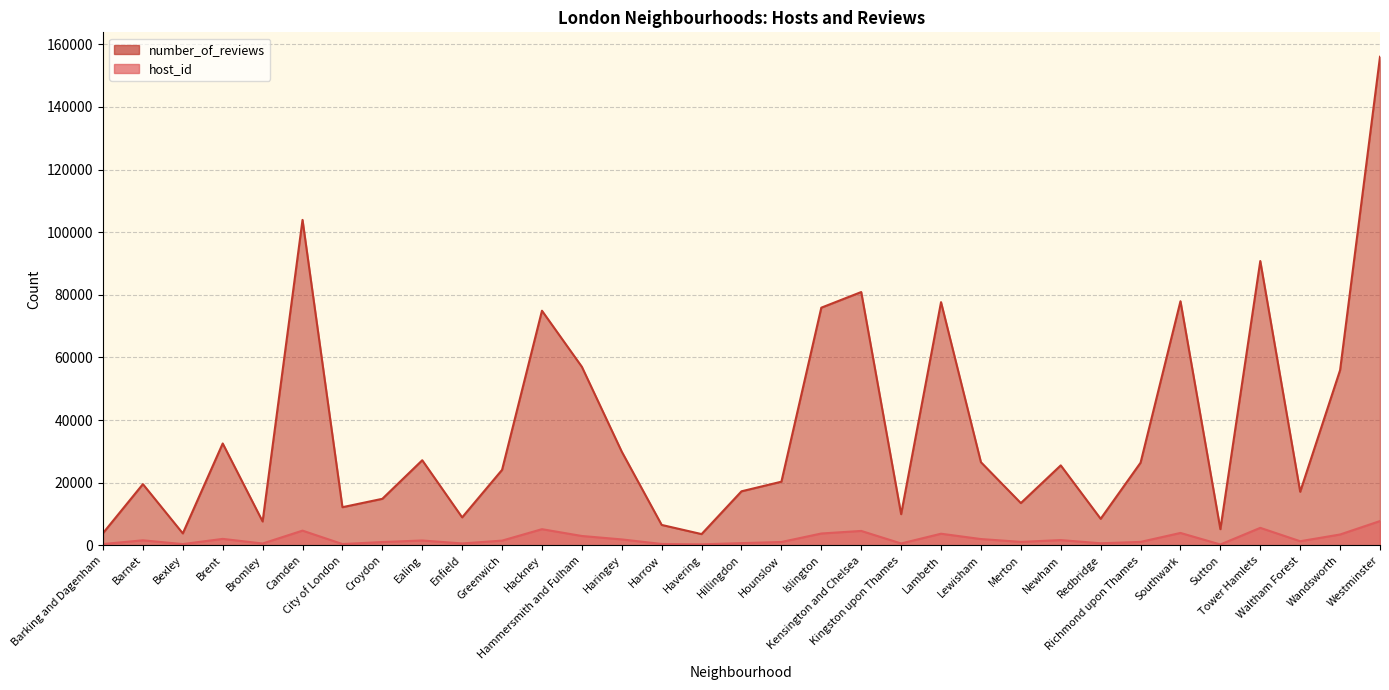

What is the label of the 25th point from the left?

Newham